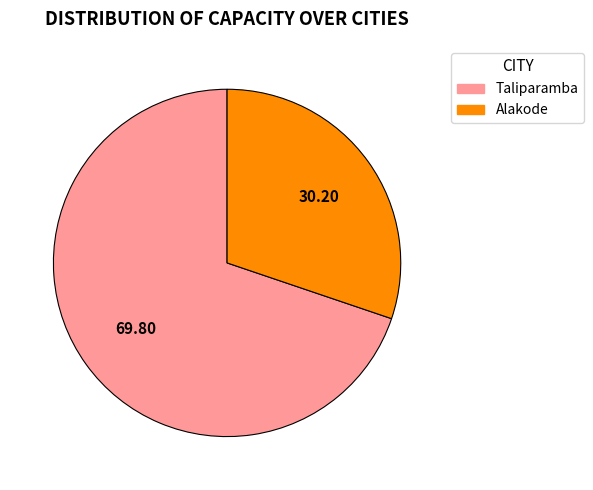

Approximately how many times larger is the value at Alakode compared to Taliparamba?

0.4